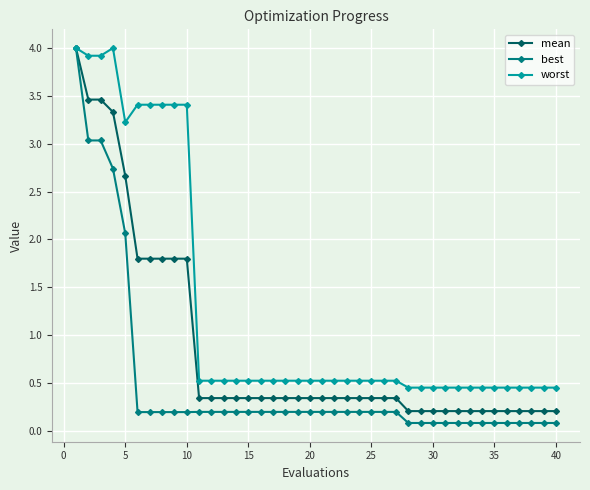

What is the value of the best point at the 28th from the left?

0.1